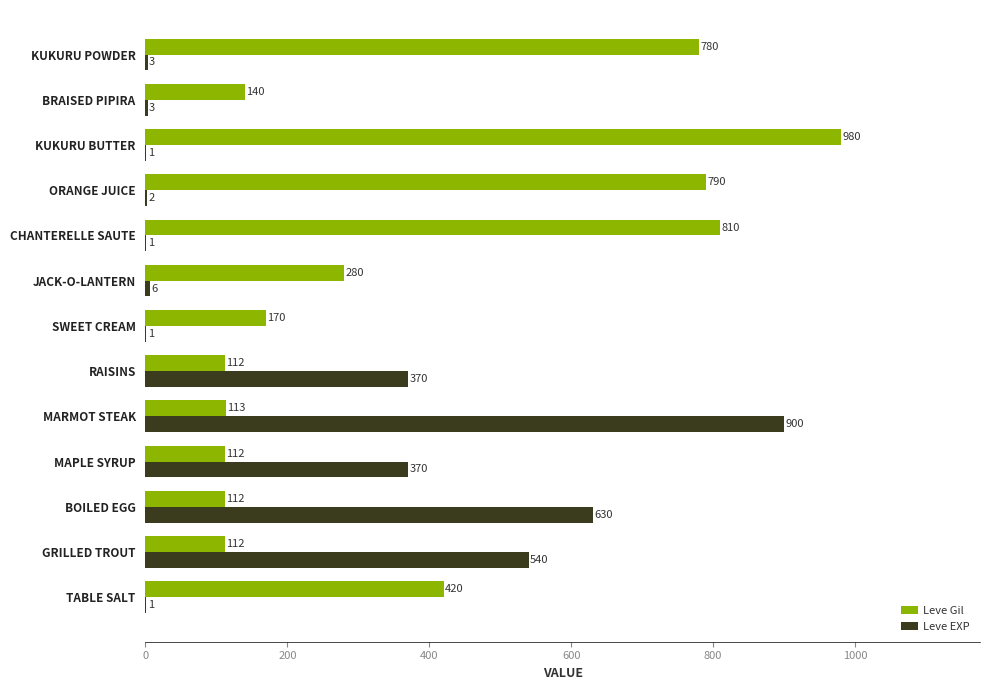

What is the maximum value shown in the chart?

980